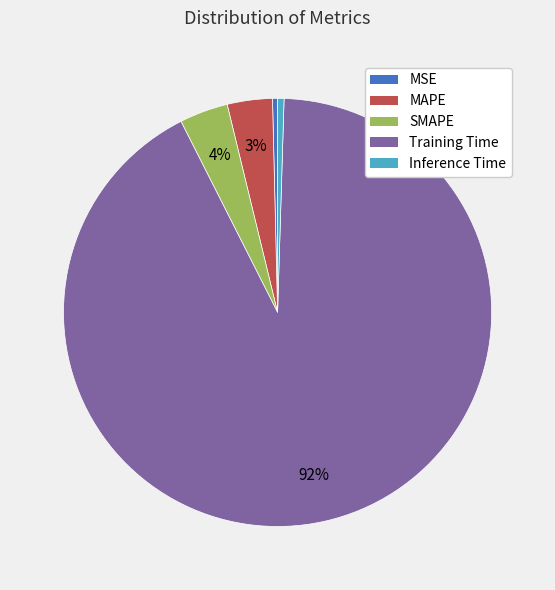

Is the sum of Inference Time and MSE greater than half?

No